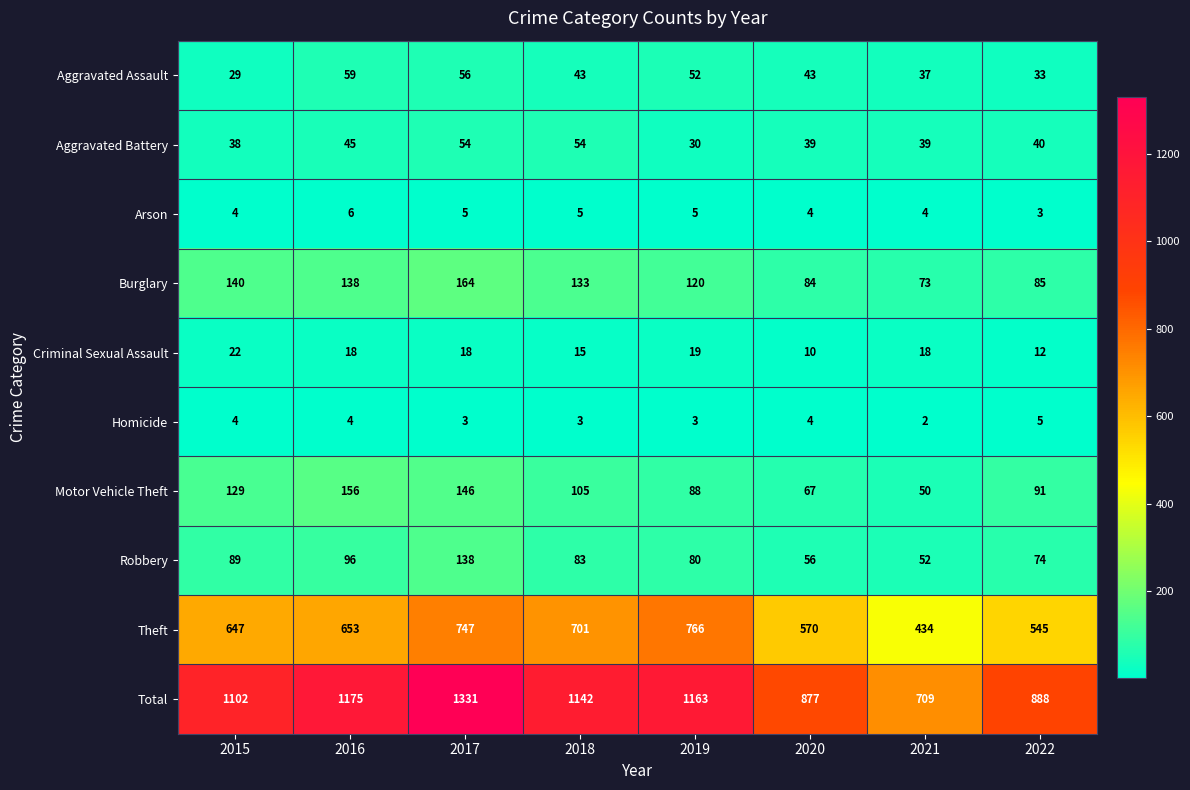

Between 2018 and 2020, which series saw the biggest shift?

Total